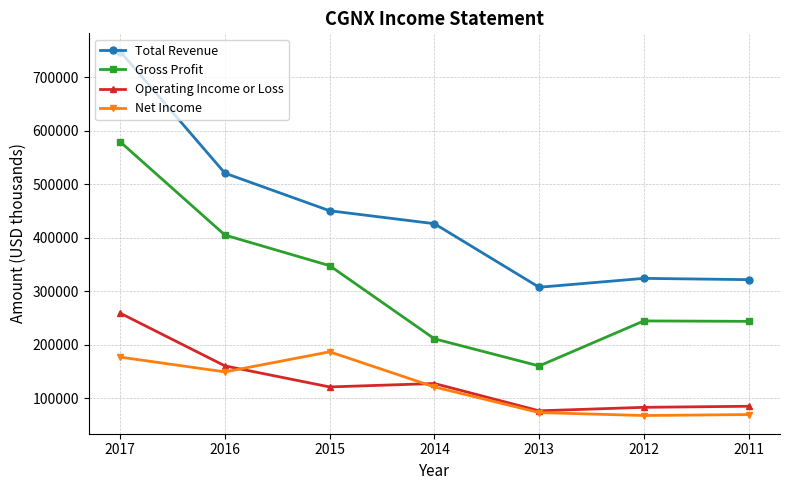

True or false: Net Income and Total Revenue intersect in this chart.

False